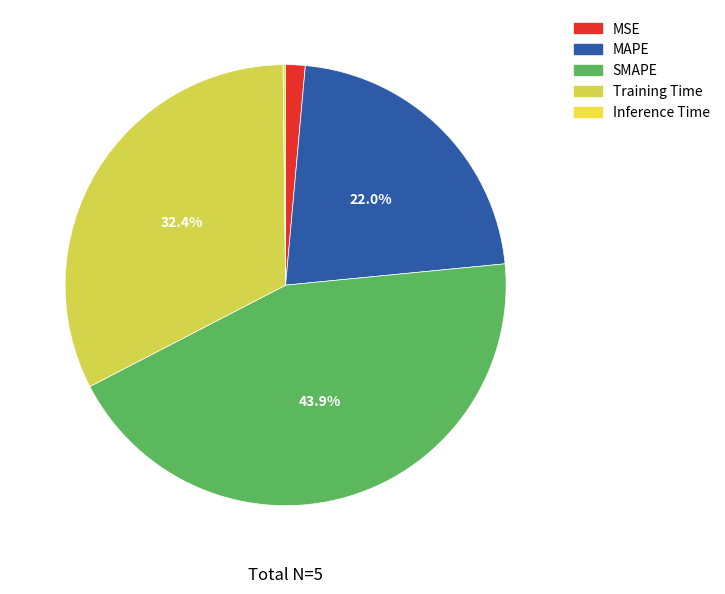

What is the smallest slice in the pie chart?

Inference Time